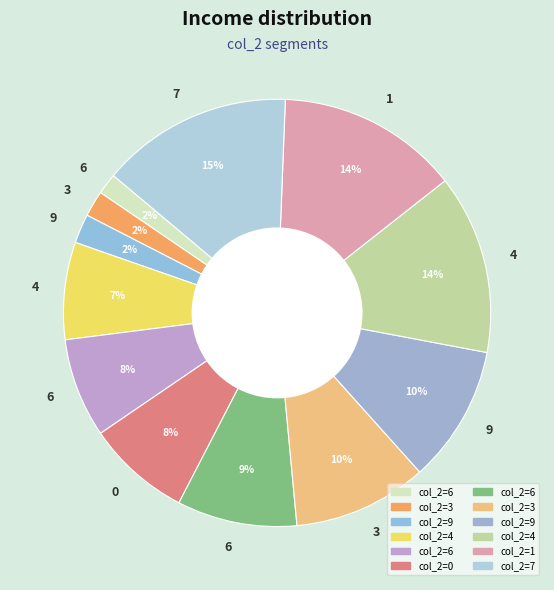

How many slices are in this pie chart?

12